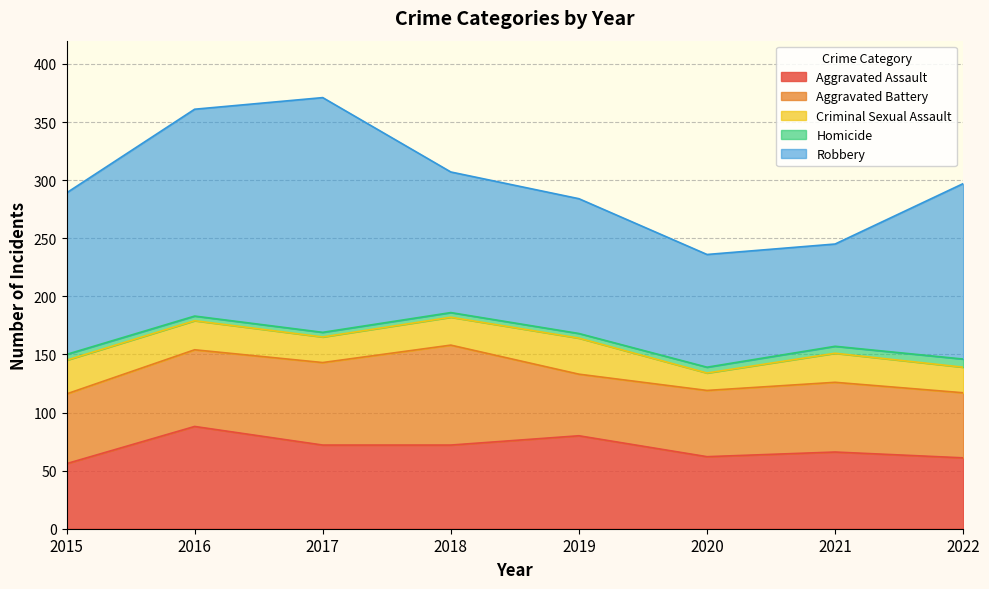

What is the approximate value of Aggravated Assault at 2019?

80